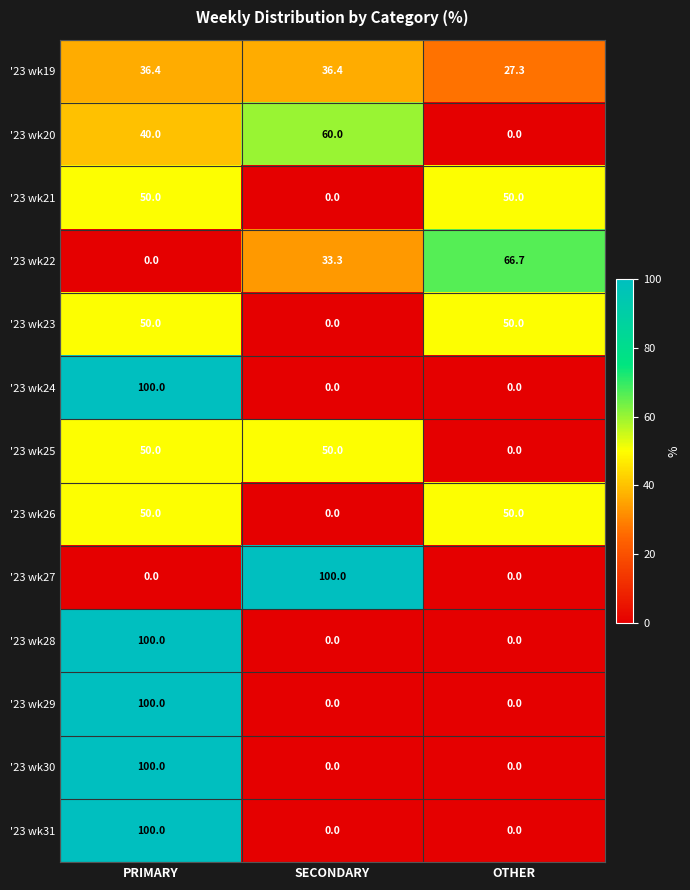

The '23 wk25 series shows 0.0 at OTHER. True or false?

True